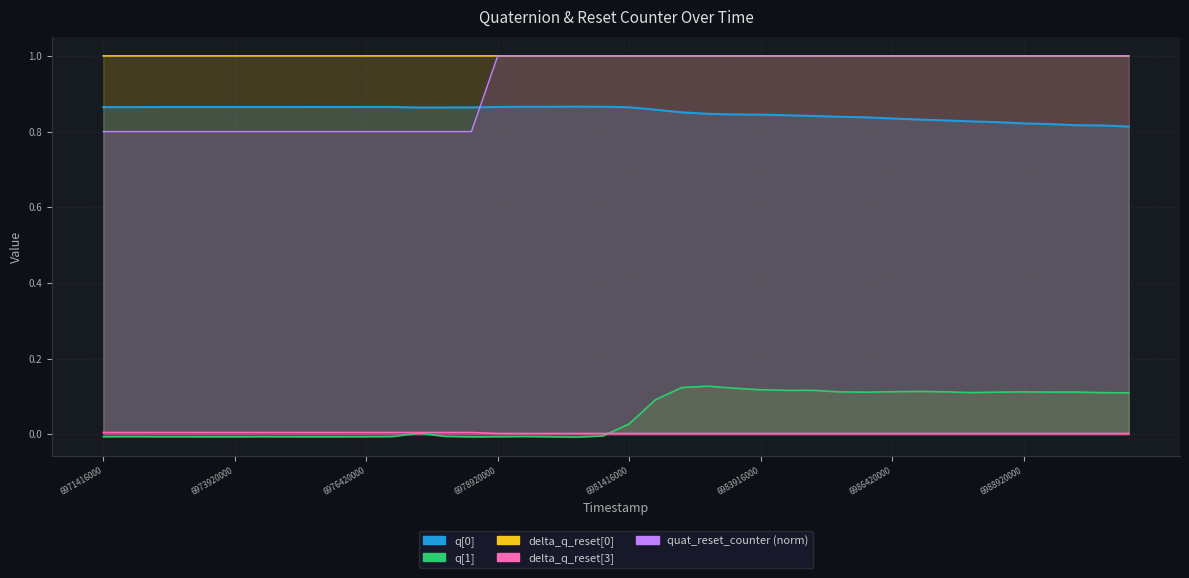

What value does the quat_reset_counter series have at 6988920000?

1.0